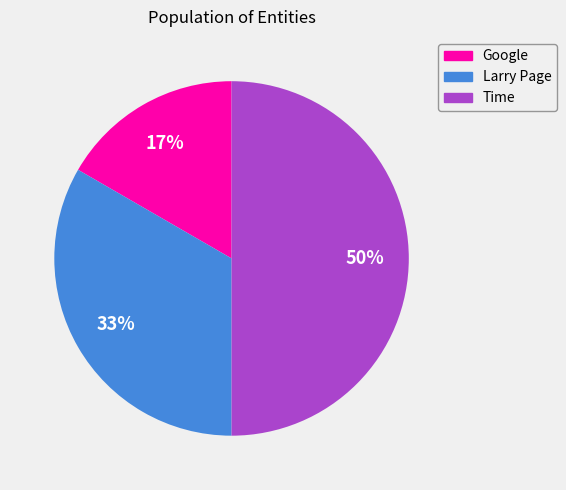

To the nearest percent, what portion does Time represent?

50%